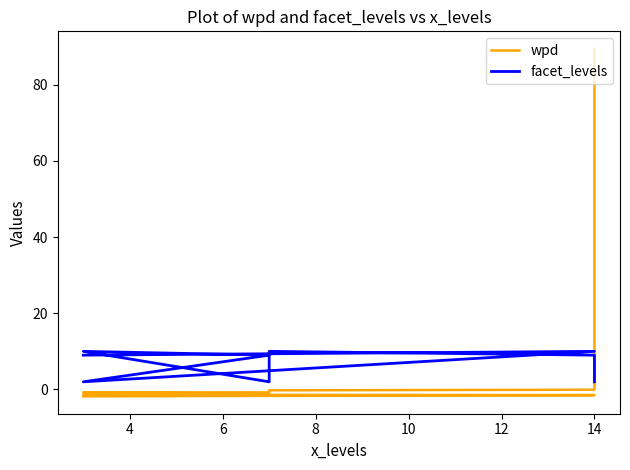

True or false: wpd has more than 0 points higher than both neighbors.

False